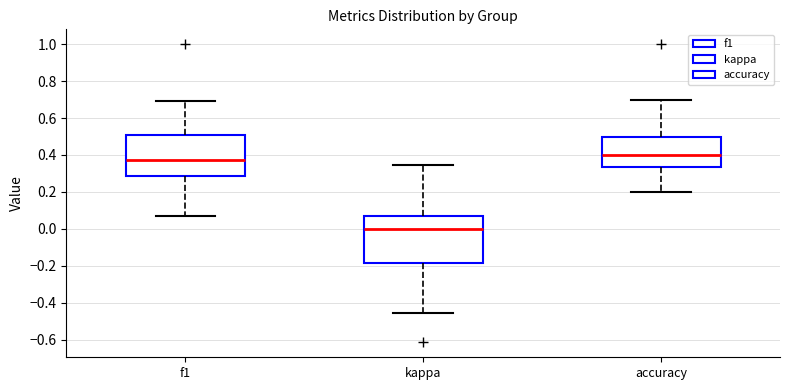

Reading left to right, transcribe this box plot: for each box, give where its median line is, the range the box spans, and where its two whiskers end, as read against the y-axis. The values are not printed on the chart, so give them approximately, as read against the axis.

f1: median 0.38, box 0.28 to 0.52, whiskers 0.06 to 0.70
kappa: median 0.00, box -0.18 to 0.06, whiskers -0.46 to 0.34
accuracy: median 0.40, box 0.34 to 0.50, whiskers 0.20 to 0.70